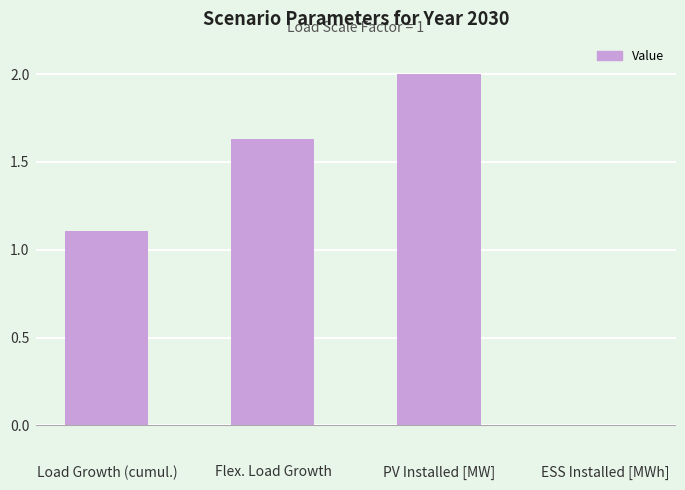

How many categories are shown in the chart?

4